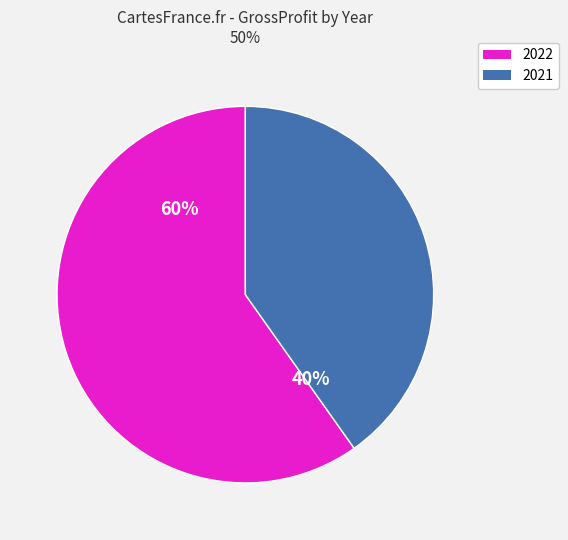

To the nearest percent, what is the average slice percentage?

50%